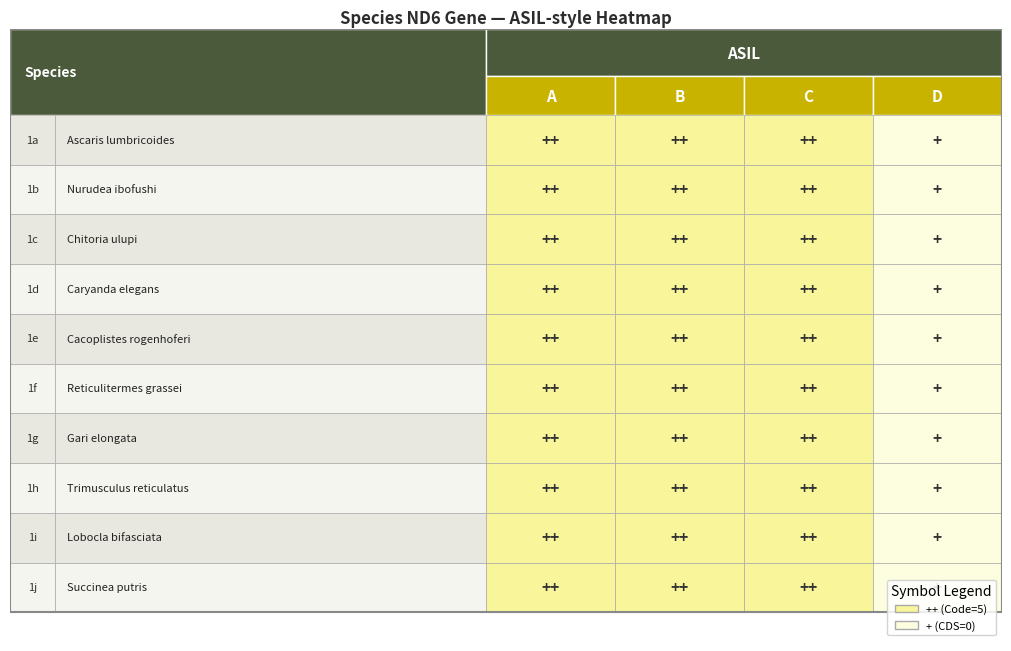

What is the highest value of the A series?

5